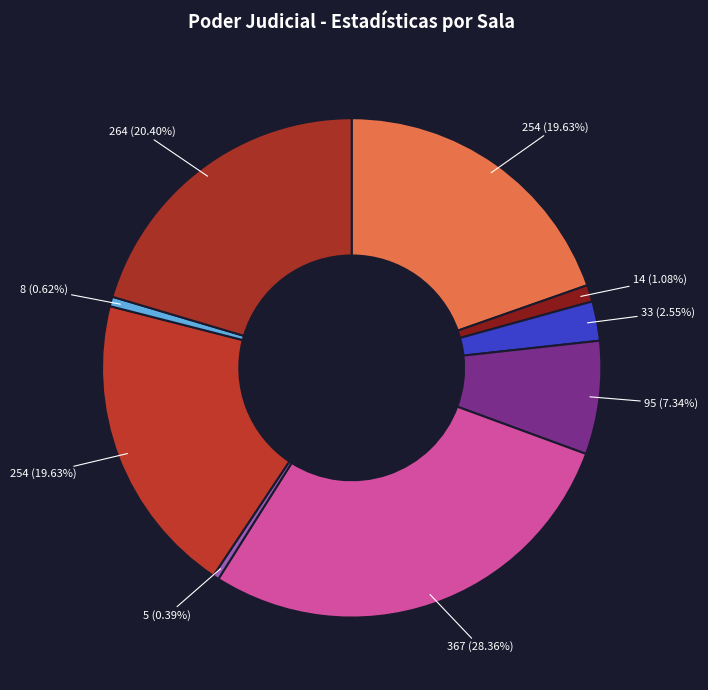

Count the number of slices in the pie.

9